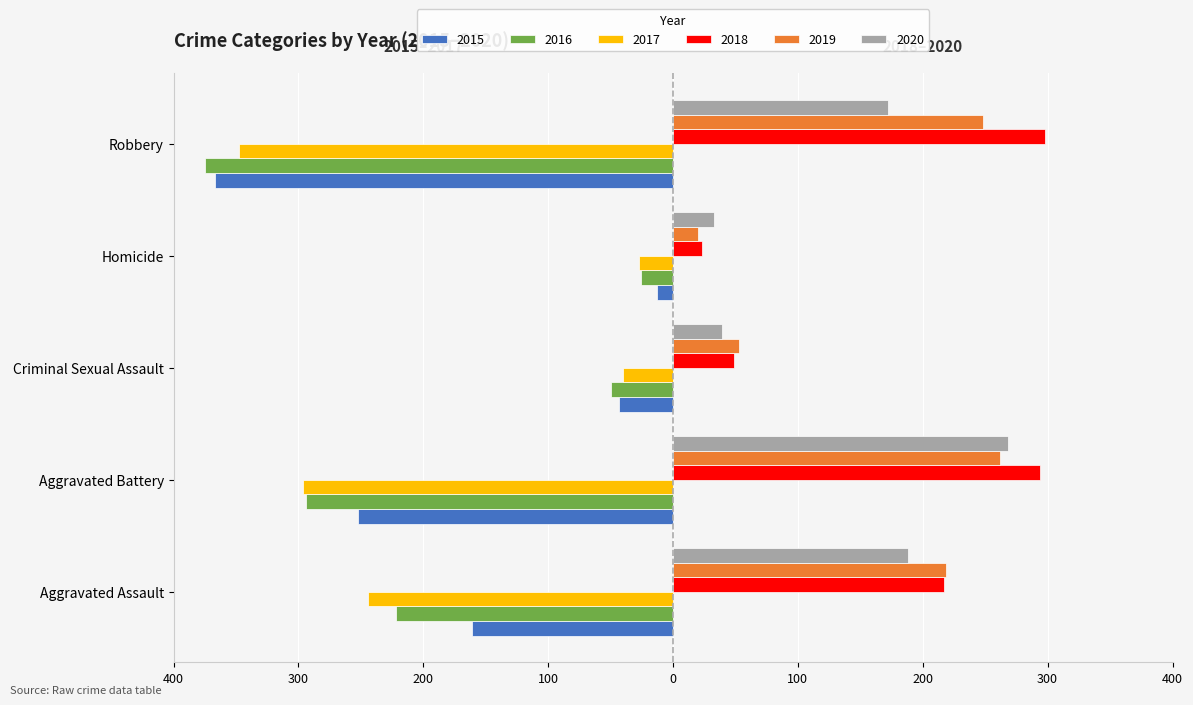

What are all the series names shown in the legend?

2015, 2016, 2017, 2018, 2019, 2020